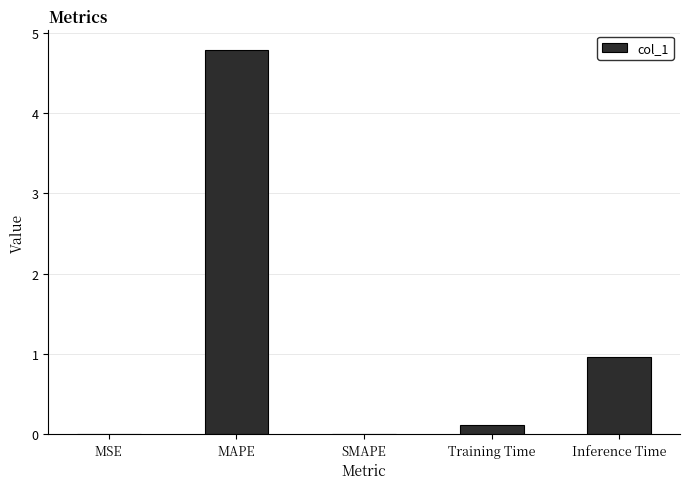

What is the sum of the values at SMAPE and Inference Time?

1.0